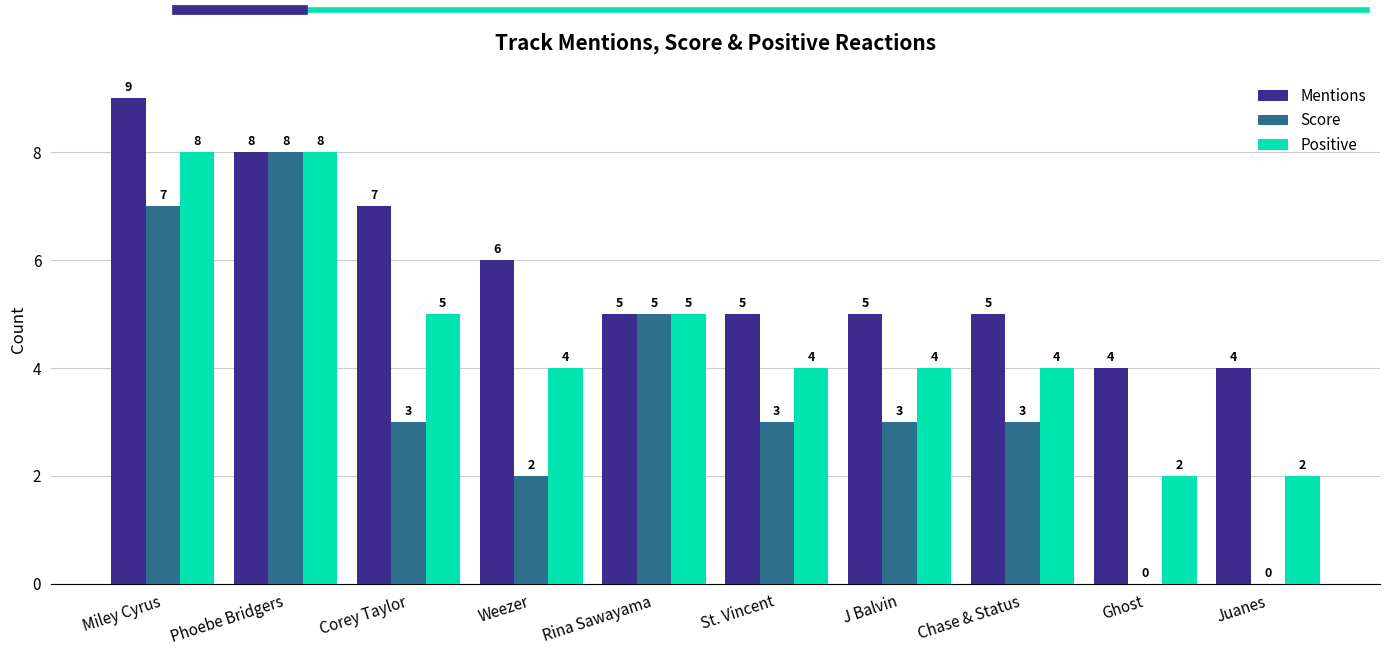

What is the highest value of the Mentions series?

9